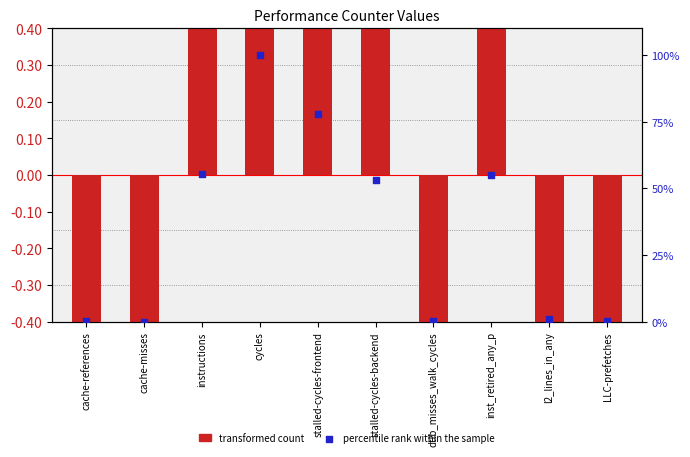

At how many categories does at least one series exceed 14?

5